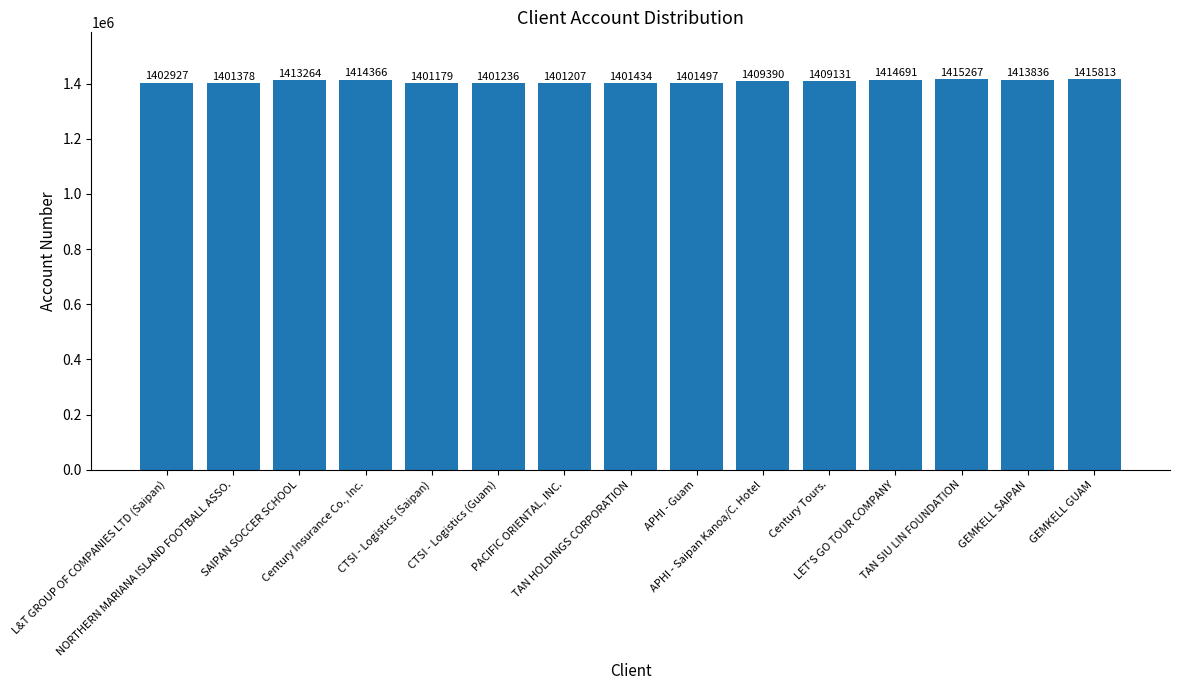

Reading left to right, what are all the values shown in this chart?

1402927	1401378	1413264	1414366	1401179	1401236	1401207	1401434	1401497	1409390	1409131	1414691	1415267	1413836	1415813